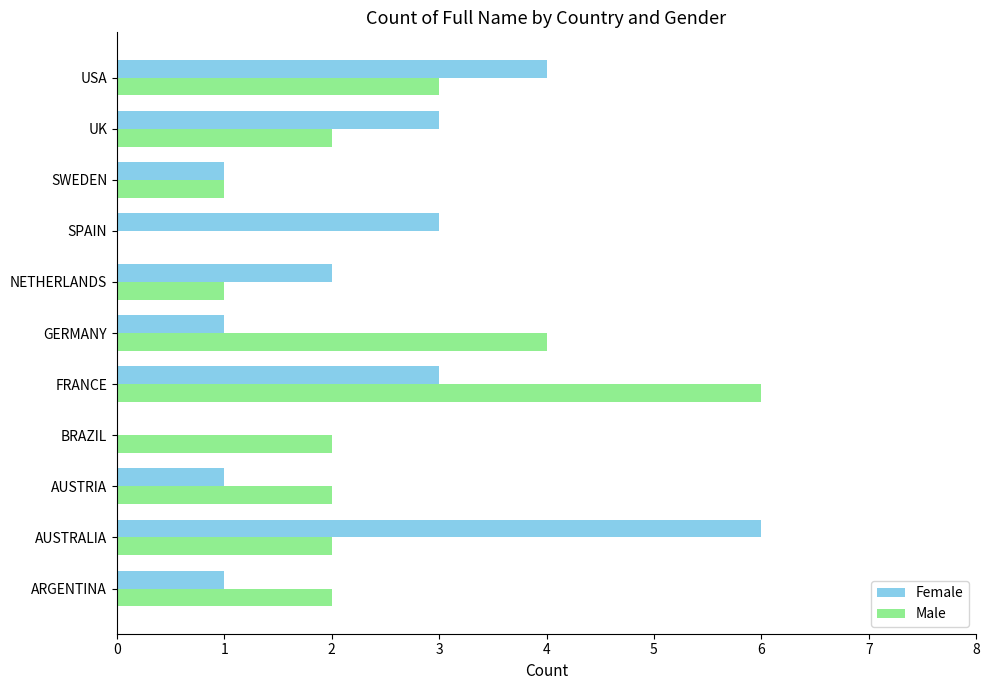

Between ARGENTINA and BRAZIL, which series saw the biggest shift?

Female